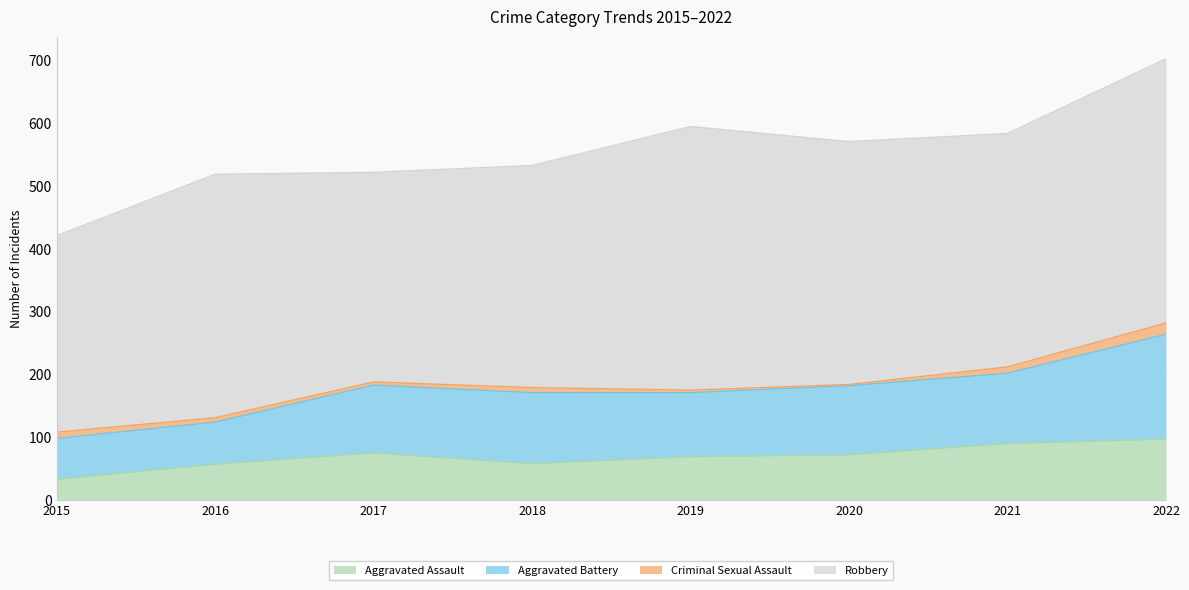

List the series in order of their peak value, lowest first.

Criminal Sexual Assault, Aggravated Assault, Aggravated Battery, Robbery